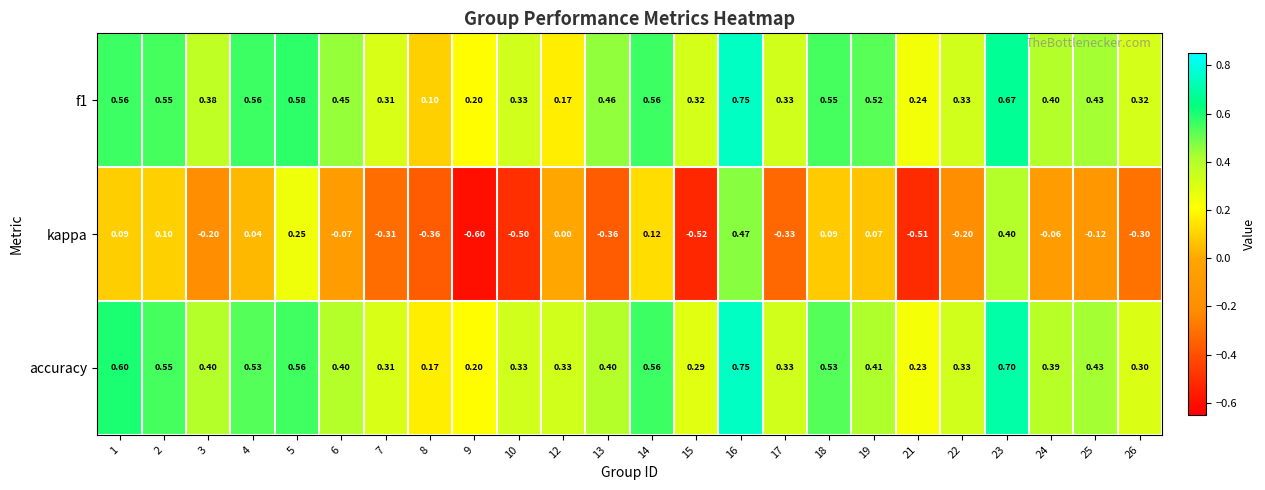

Rank the series at 13 from highest to lowest value.

f1, accuracy, kappa